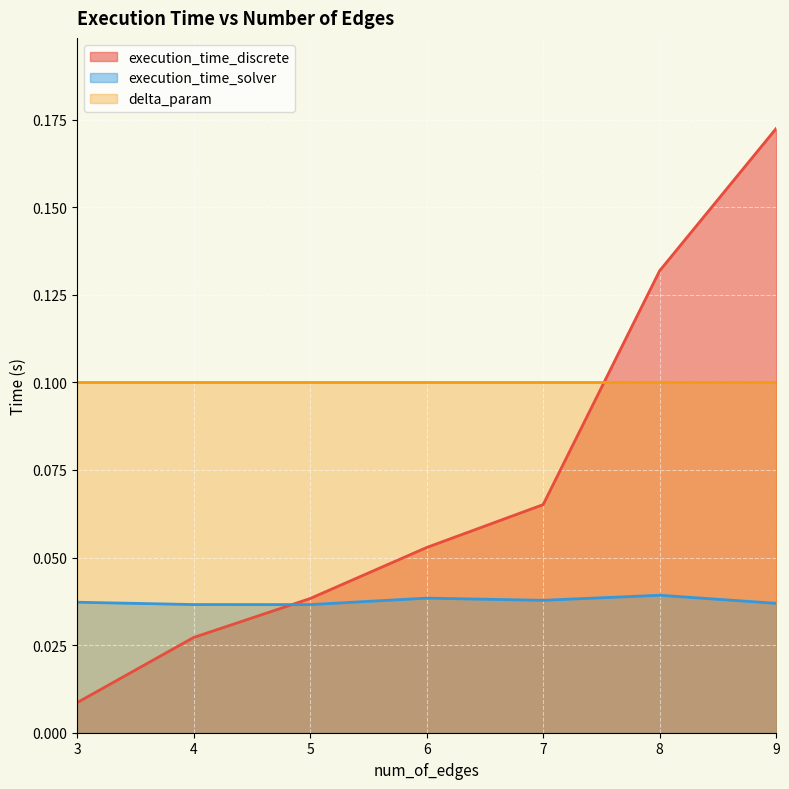

Between 8 and 4, which is larger?

8